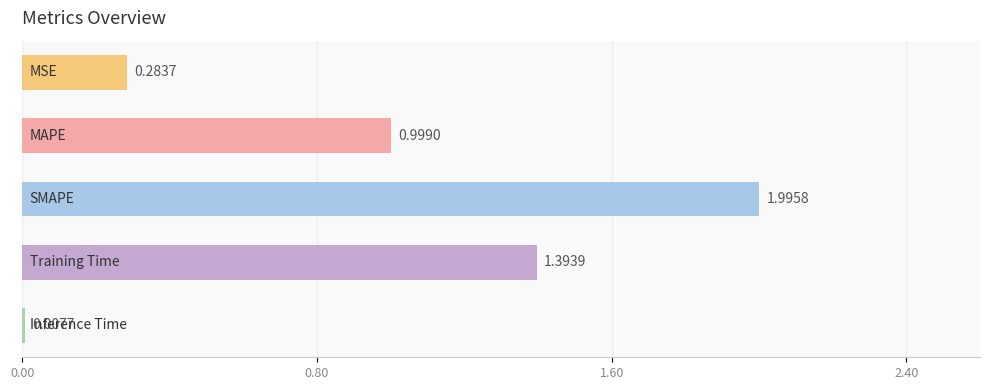

What is the sum of all values?

4.7